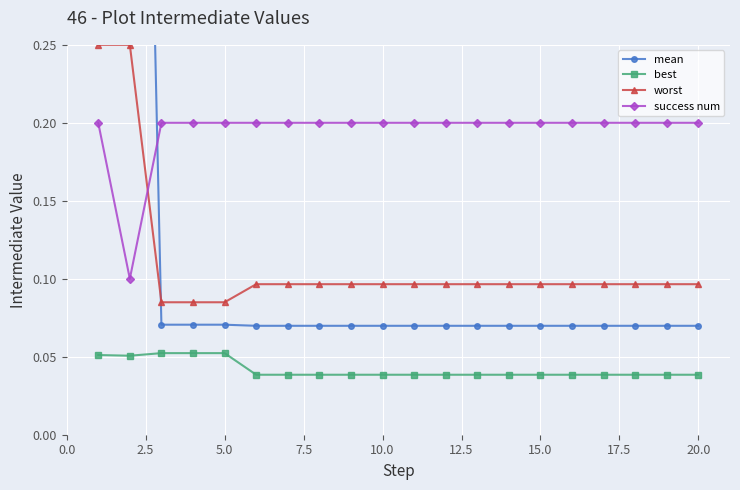

Which series has the largest total across all categories?

success num